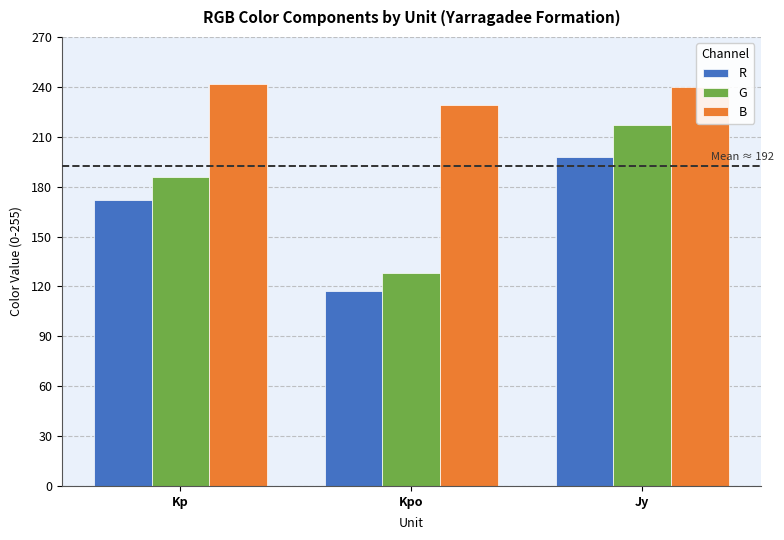

True or false: G has a value of 186 at Kp.

True